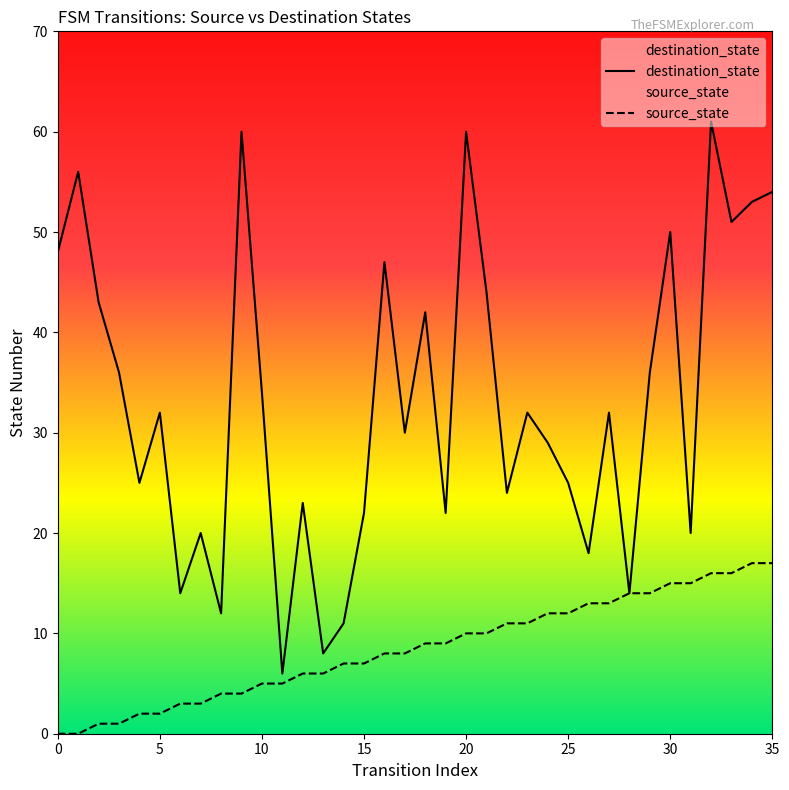

What is the sum of all destination_state values?

1194